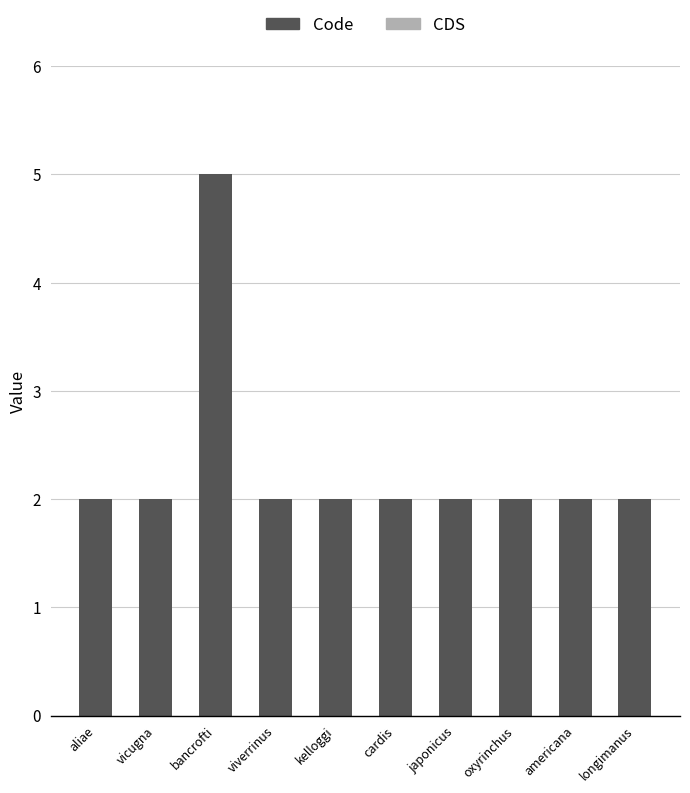

Approximately how many times larger is the value at cardis compared to americana?

1.0